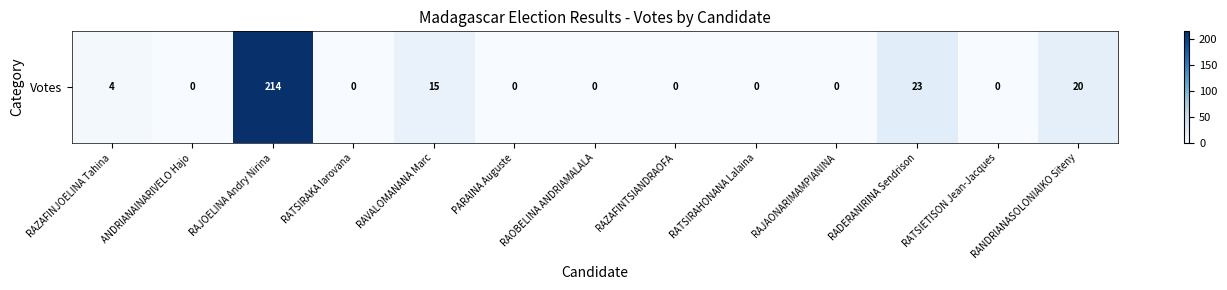

How many series are shown in this chart?

1